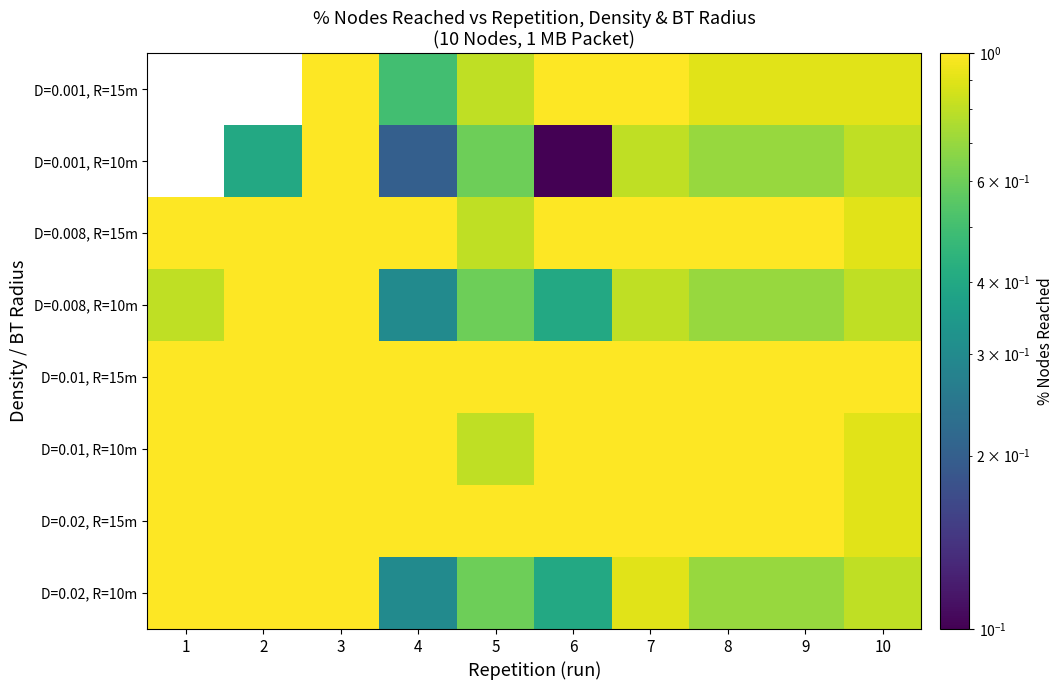

Rank the series at 10 from highest to lowest value.

D=0.01, R=15m, D=0.02, R=15m, D=0.01, R=10m, D=0.008, R=15m, D=0.001, R=15m, D=0.02, R=10m, D=0.008, R=10m, D=0.001, R=10m